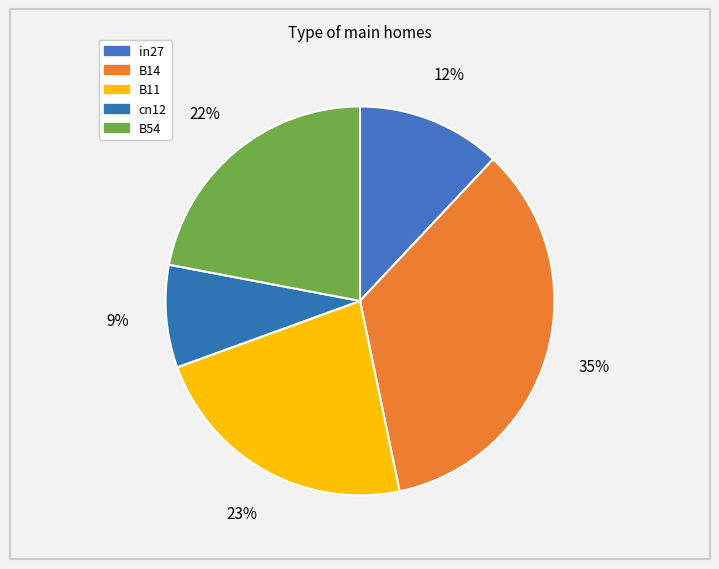

How many segments does this pie chart have?

5